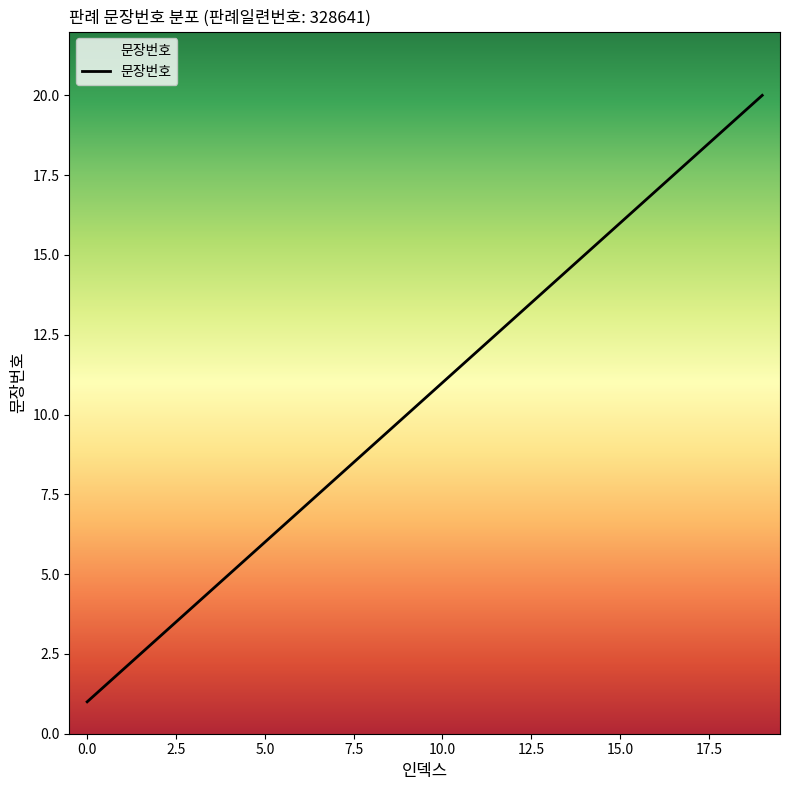

What is the difference between the maximum and minimum values?

19